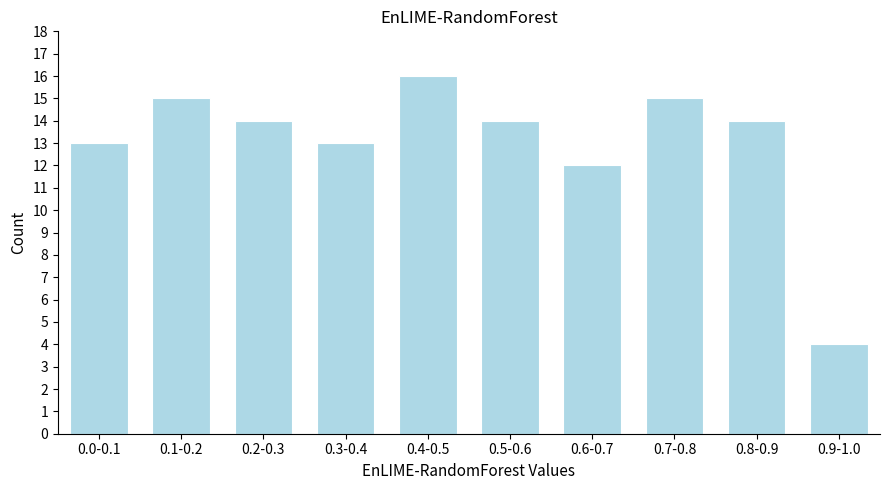

Reading left to right, transcribe all the data shown in this chart.

13	15	14	13	16	14	12	15	14	4